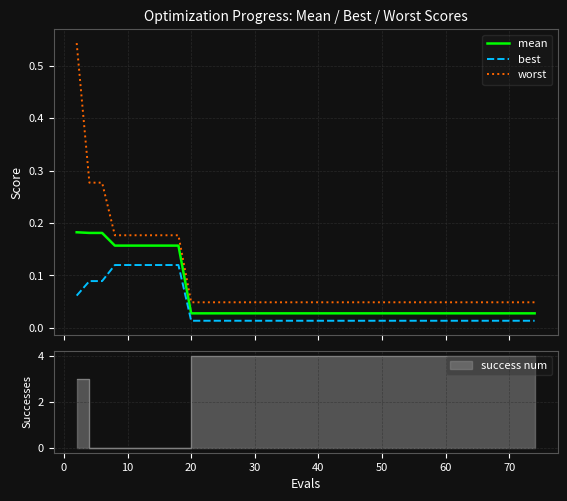

True or false: best and worst intersect in this chart.

False